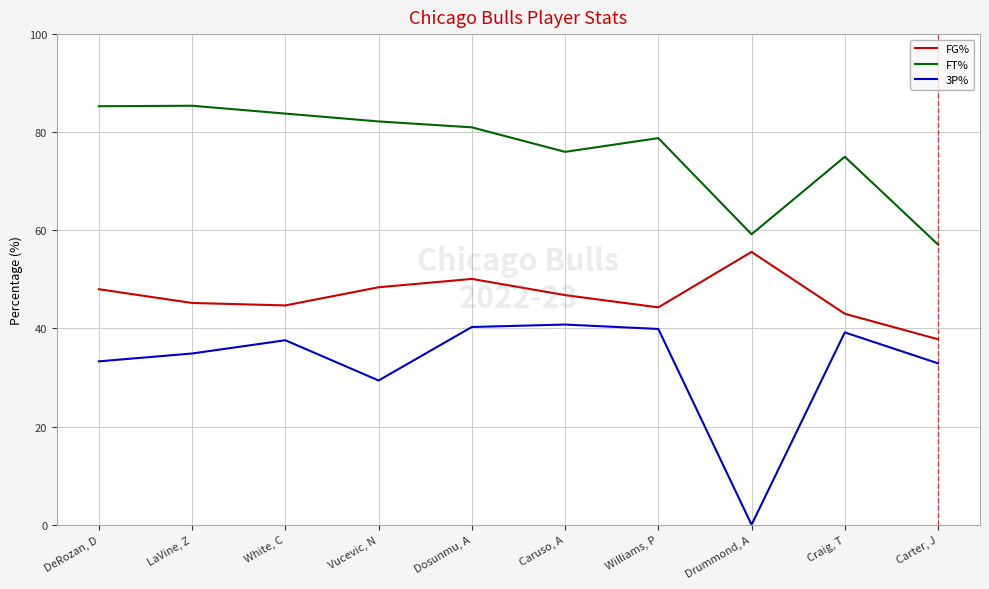

Where is the first local maximum for FG%?

Dosunmu, A